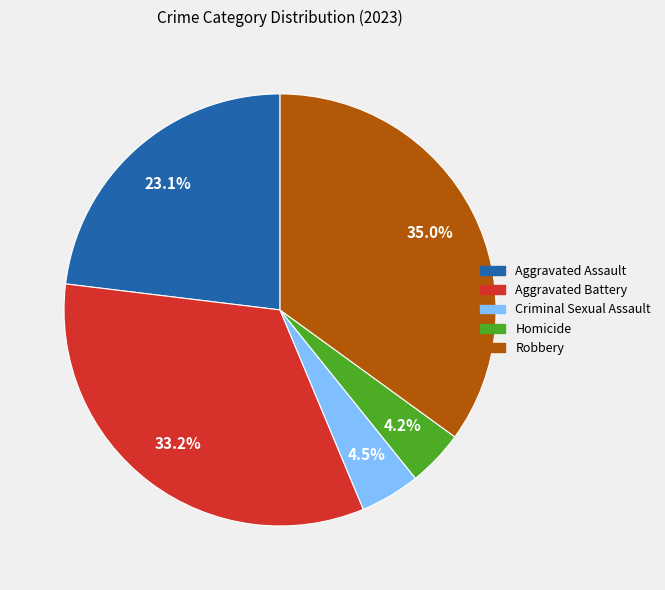

To the nearest percent, what is the average slice percentage?

20%